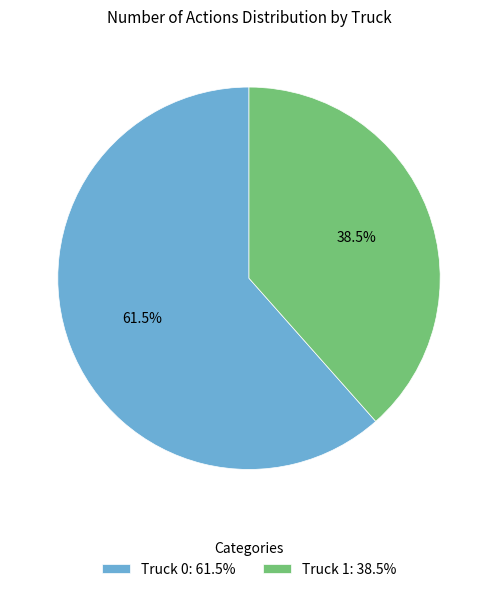

Does any single category account for the majority?

Yes